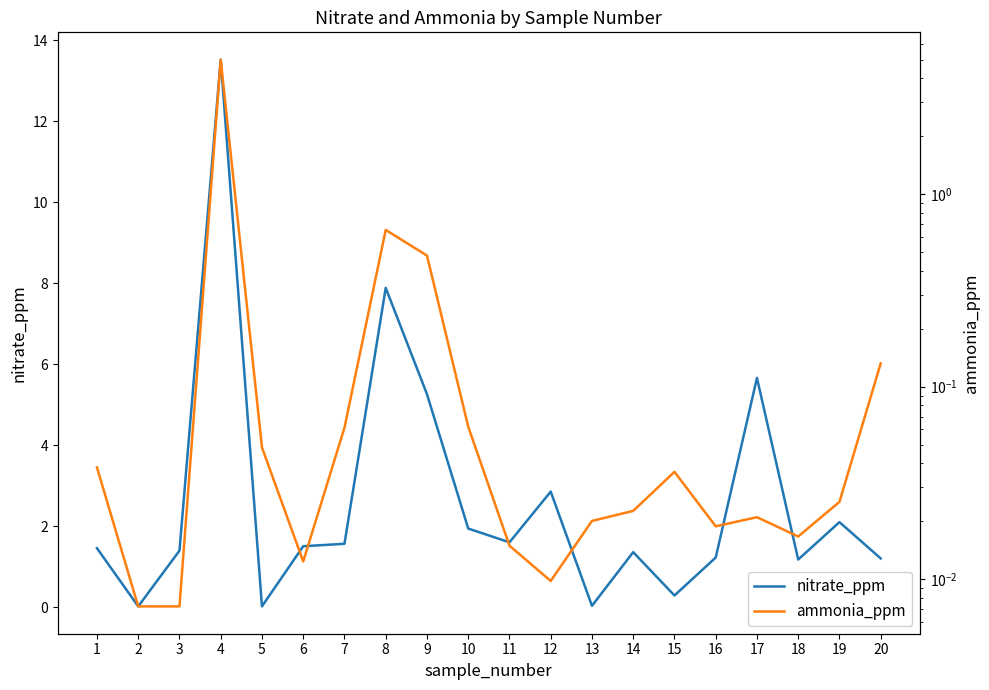

At which label is ammonia_ppm closest to 2?

8